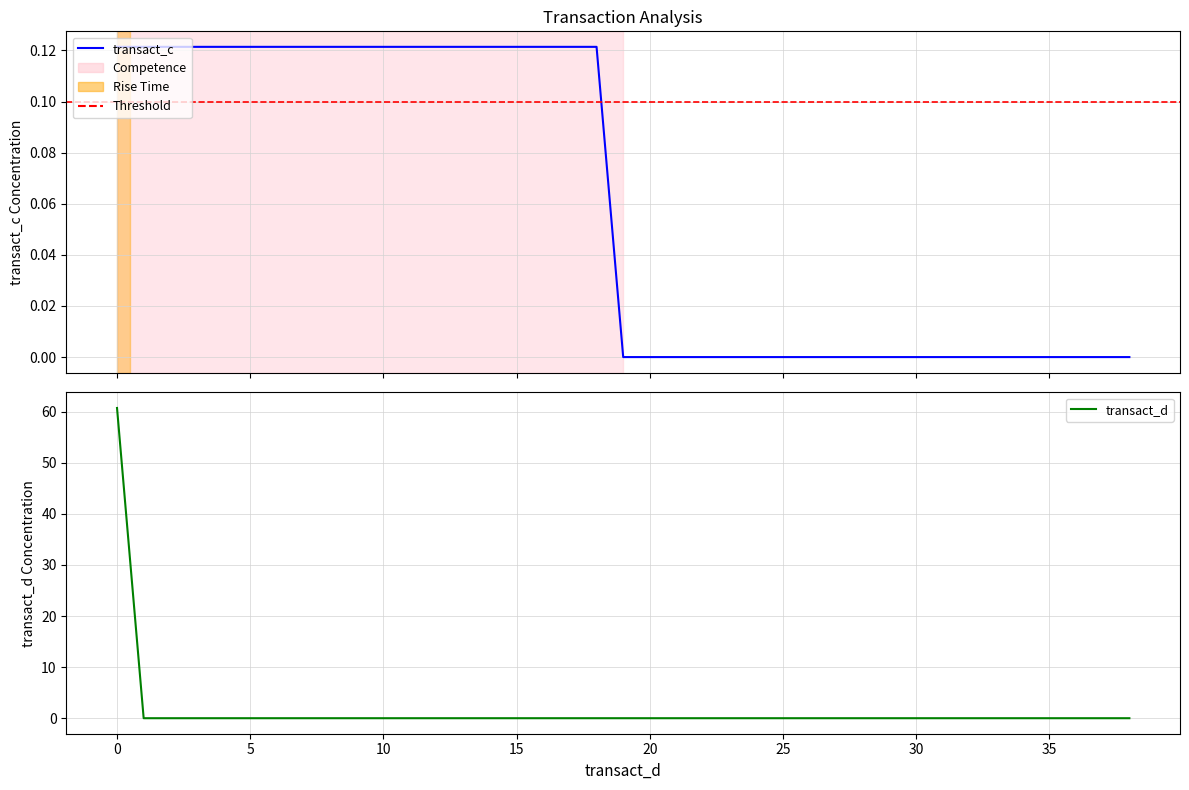

Is this an area chart (filled region under the line)?

No